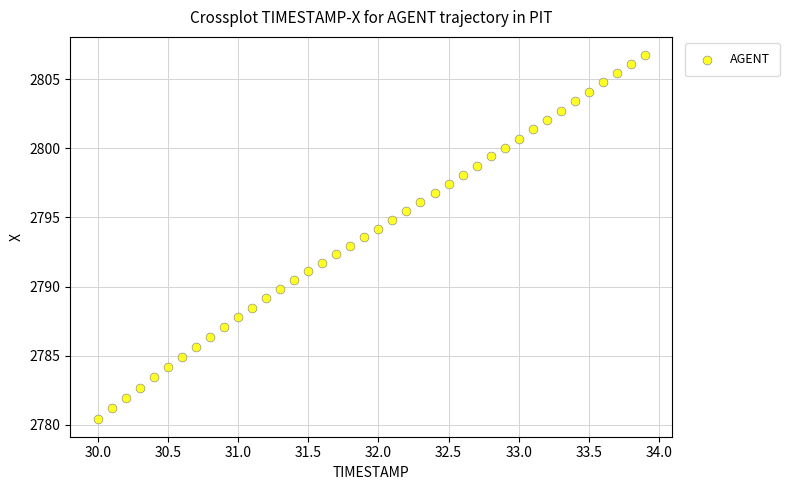

What is the range of Y values (max minus min)?

26.3